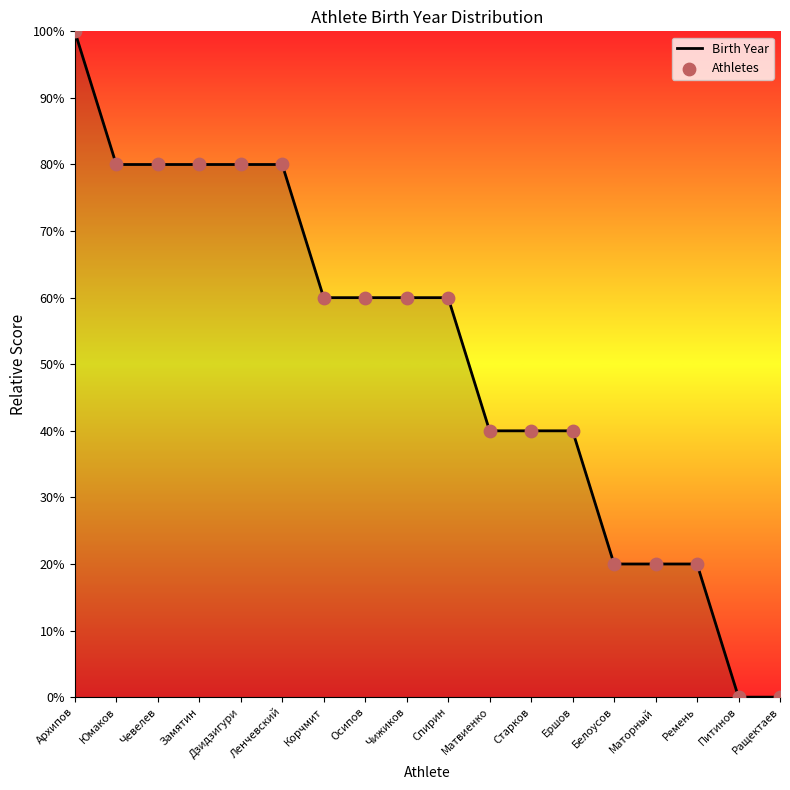

The value at Питинов is 0. True or false?

True